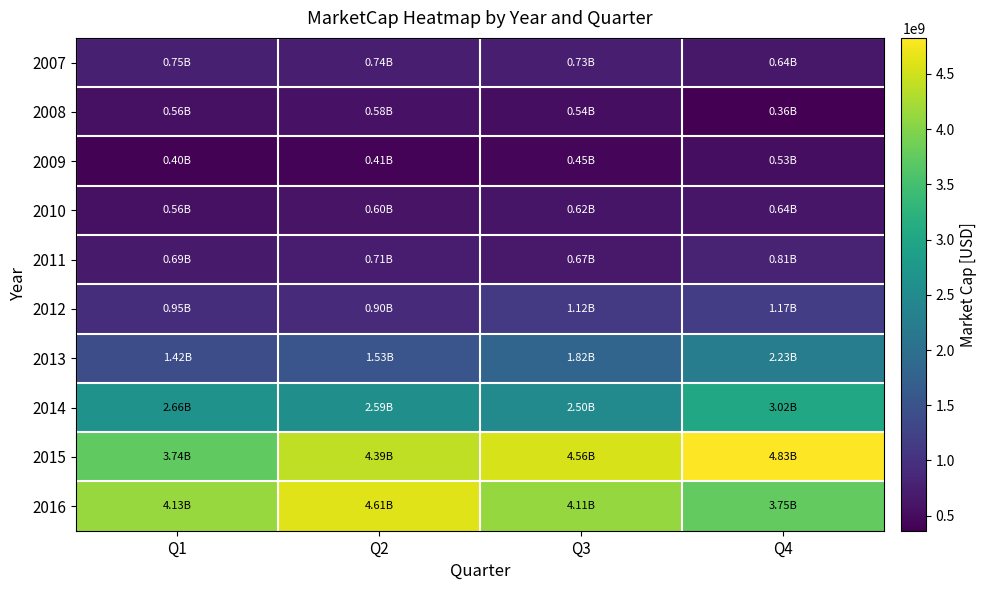

Which series changed the most between Q3 and Q4?

2014